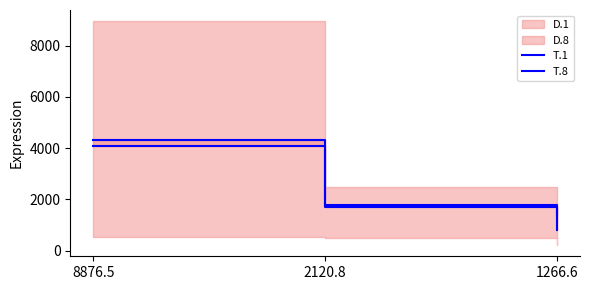

What is the greatest value displayed?

4318.3